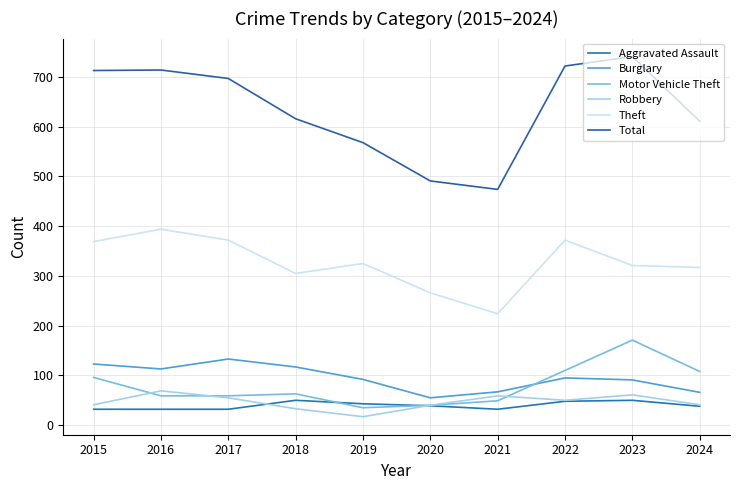

Is this an area chart (filled region under the line)?

No